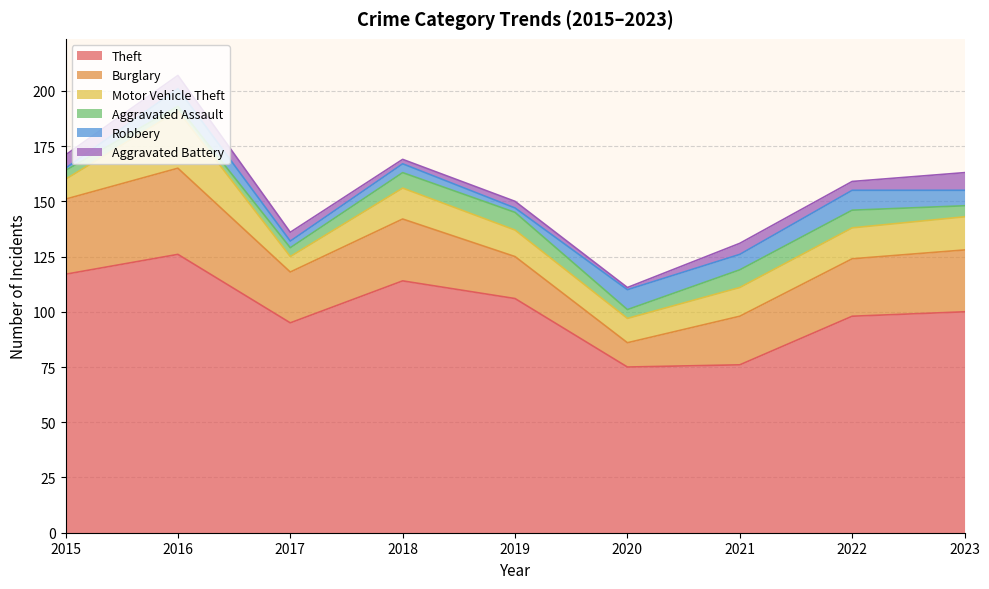

Read the Aggravated Assault value at 2015.

4